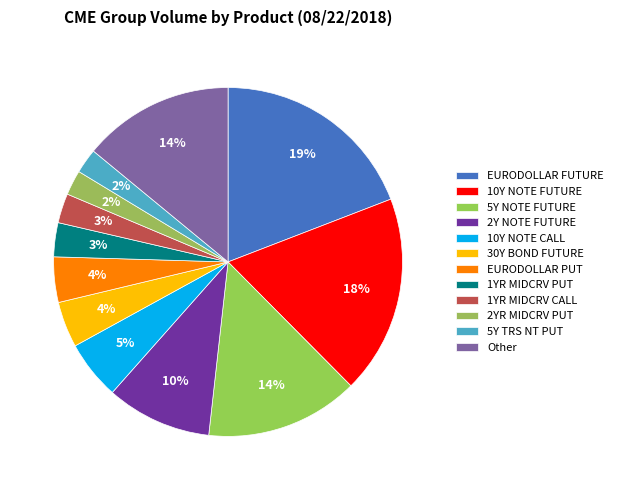

What is the largest slice in the pie chart?

EURODOLLAR FUTURE